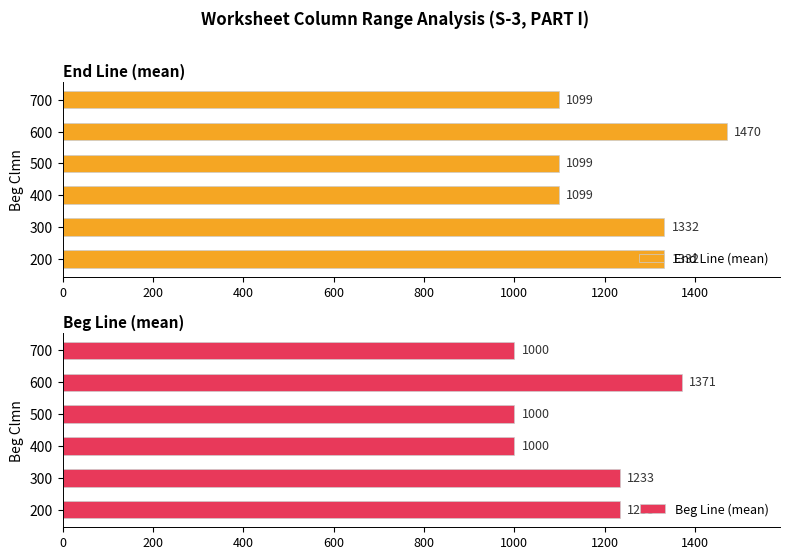

The End Line (mean) series shows 1925.8 at 400. True or false?

False